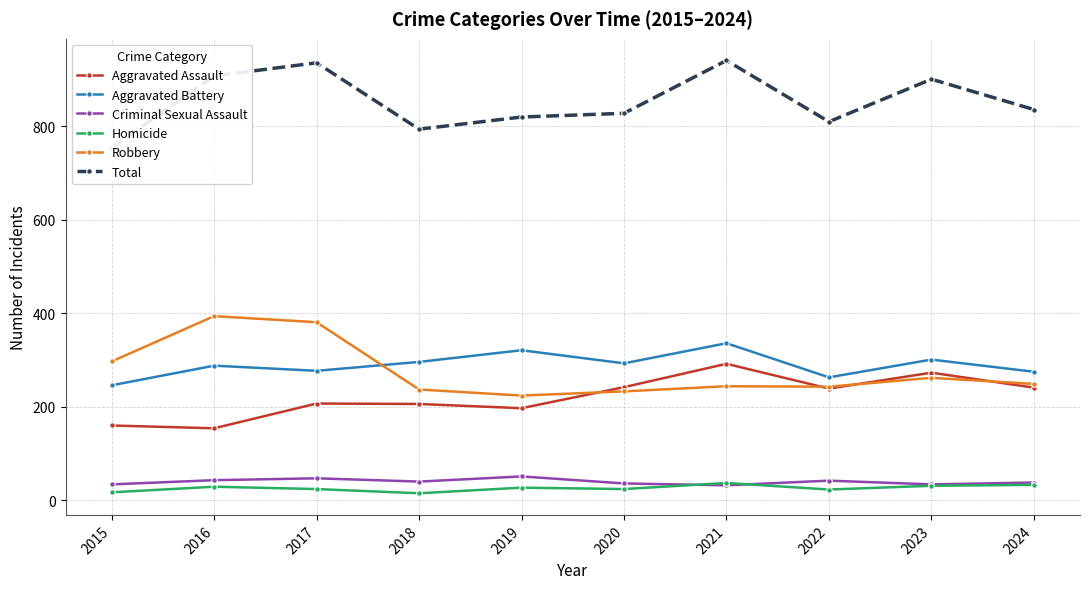

Rank the categories by Total value from lowest to highest.

2015, 2018, 2022, 2019, 2020, 2024, 2023, 2016, 2017, 2021